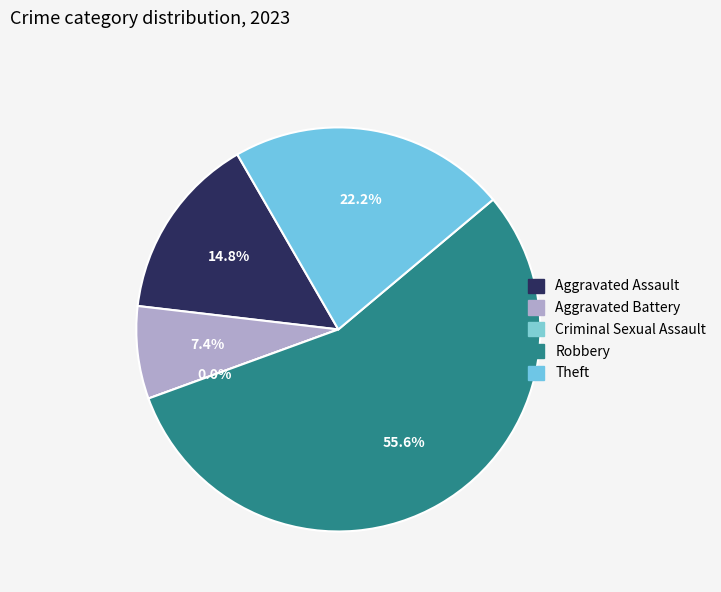

To the nearest percent, what is the average slice percentage?

20%